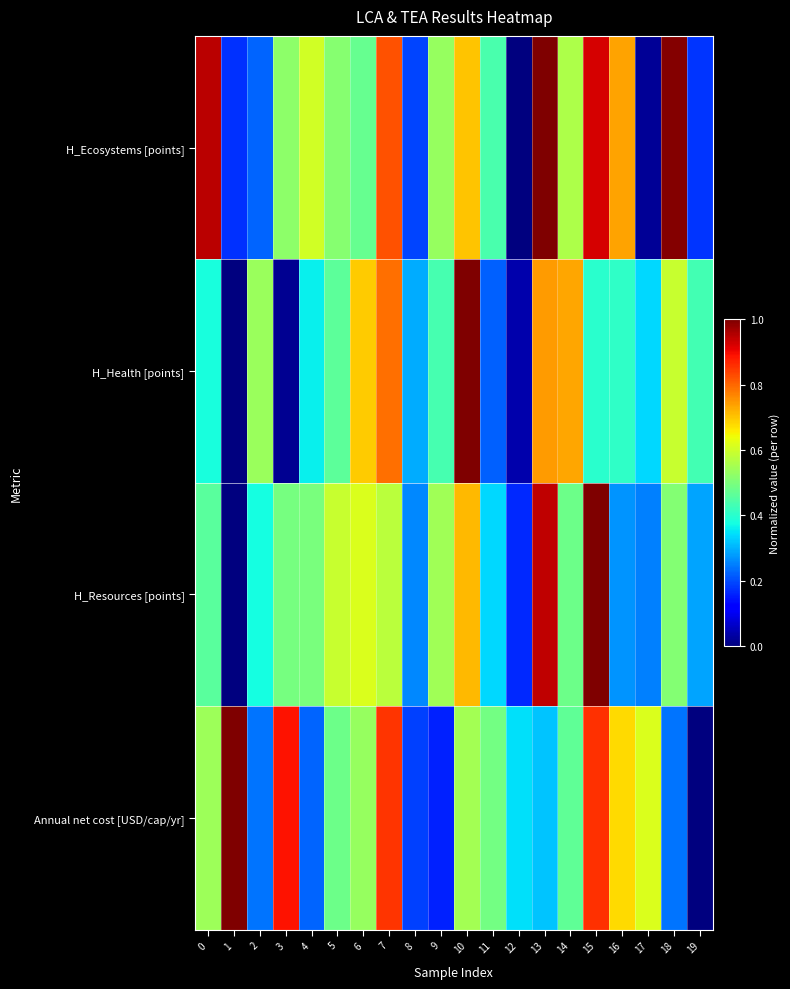

Reading left to right, list all the values displayed in this chart.

H_Ecosystems [points]: 0=0.9	1=0.2	2=0.2	3=0.5	4=0.6	5=0.5	6=0.5	7=0.8	8=0.2	9=0.5	10=0.7	11=0.4	12=0.0	13=1.0	14=0.6	15=0.9	16=0.7	17=0.0	18=1.0	19=0.2
H_Health [points]: 0=0.4	1=0.0	2=0.5	3=0.0	4=0.4	5=0.5	6=0.7	7=0.8	8=0.3	9=0.4	10=1.0	11=0.2	12=0.0	13=0.7	14=0.7	15=0.4	16=0.4	17=0.3	18=0.6	19=0.4
H_Resources [points]: 0=0.5	1=0.0	2=0.4	3=0.5	4=0.5	5=0.6	6=0.6	7=0.6	8=0.3	9=0.5	10=0.7	11=0.3	12=0.2	13=0.9	14=0.5	15=1.0	16=0.3	17=0.3	18=0.5	19=0.3
Annual net cost [USD/cap/yr]: 0=0.5	1=1.0	2=0.2	3=0.9	4=0.2	5=0.5	6=0.5	7=0.9	8=0.2	9=0.2	10=0.6	11=0.5	12=0.3	13=0.3	14=0.5	15=0.9	16=0.7	17=0.6	18=0.2	19=0.0